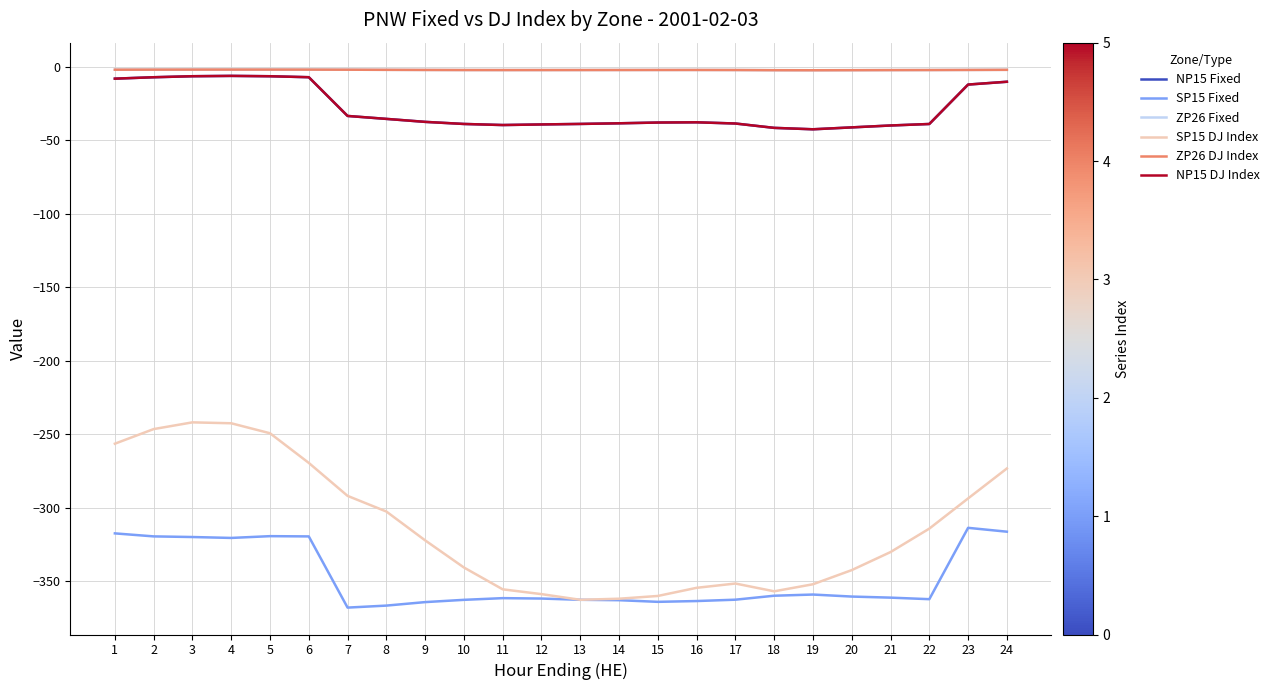

Rank the categories by ZP26 Fixed value from highest to lowest.

4, 3, 5, 6, 2, 1, 7, 24, 8, 23, 9, 16, 15, 14, 17, 10, 13, 22, 12, 11, 21, 20, 18, 19